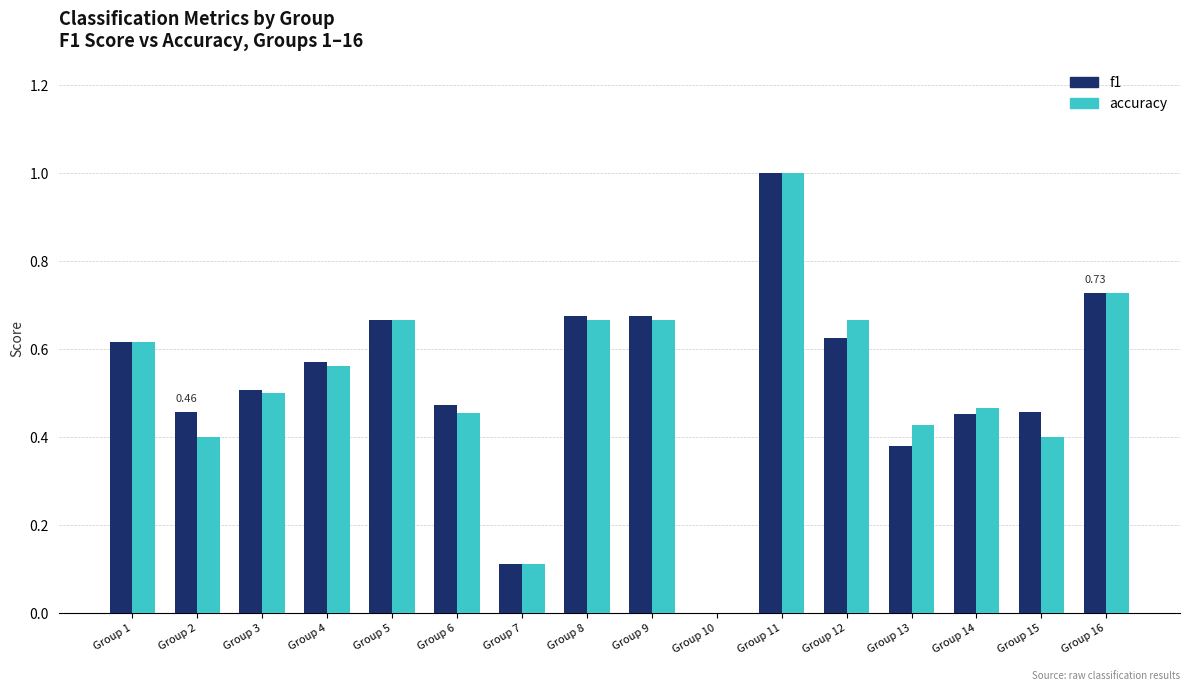

Does the chart contain stacked bars?

No